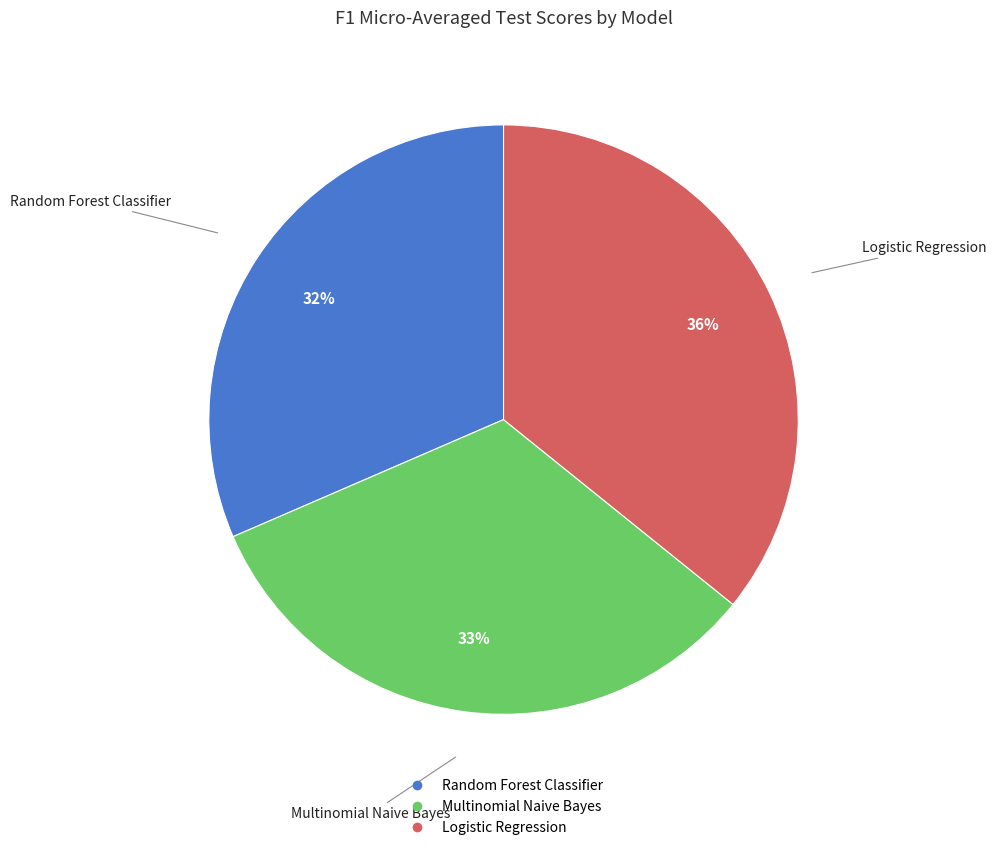

Is the sum of Random Forest Classifier and Logistic Regression greater than half?

Yes